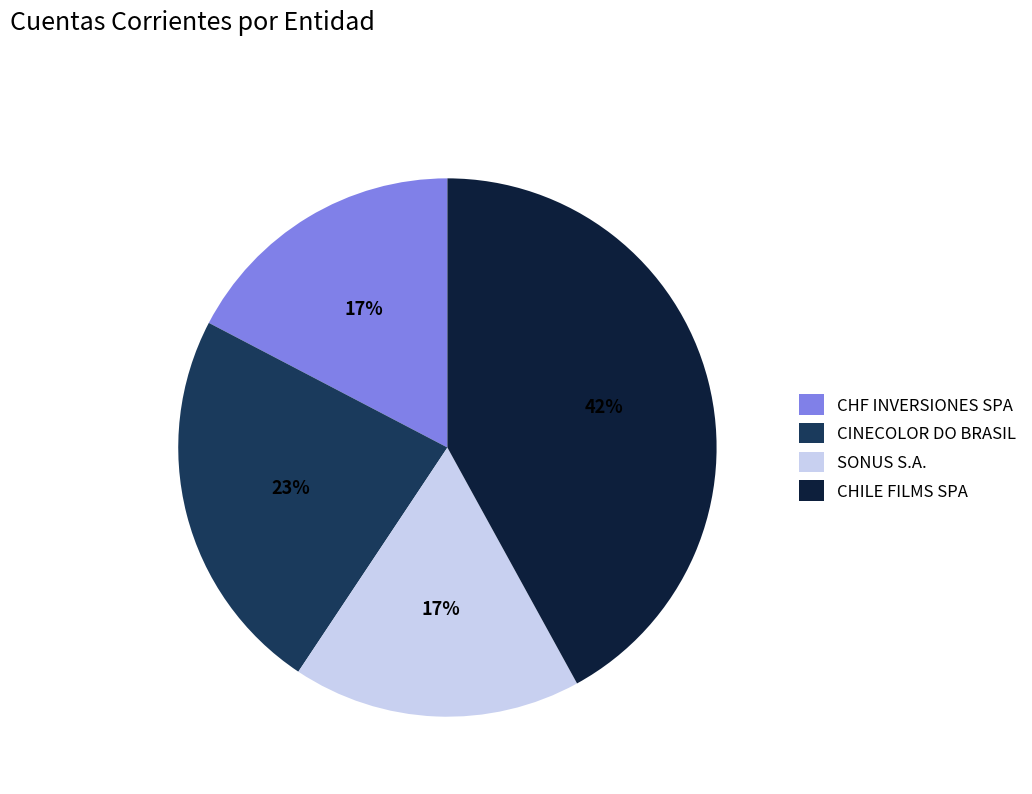

How many slices are in this pie chart?

4